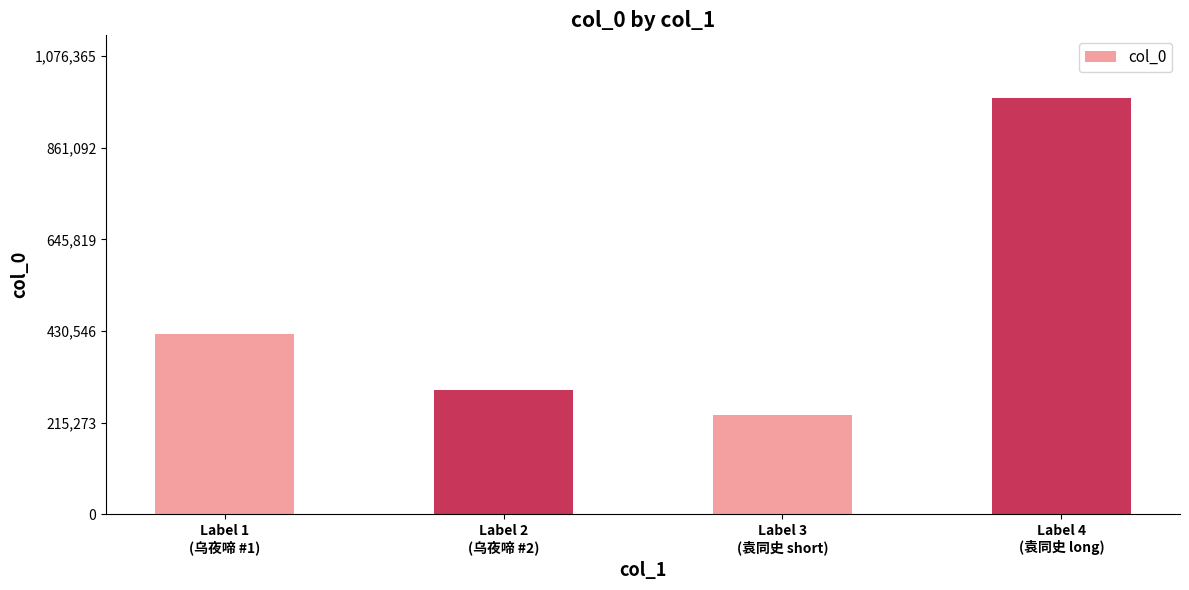

What is the change in value from Label 1
(乌夜啼 #1) to Label 3
(袁同史 short)?

-190345